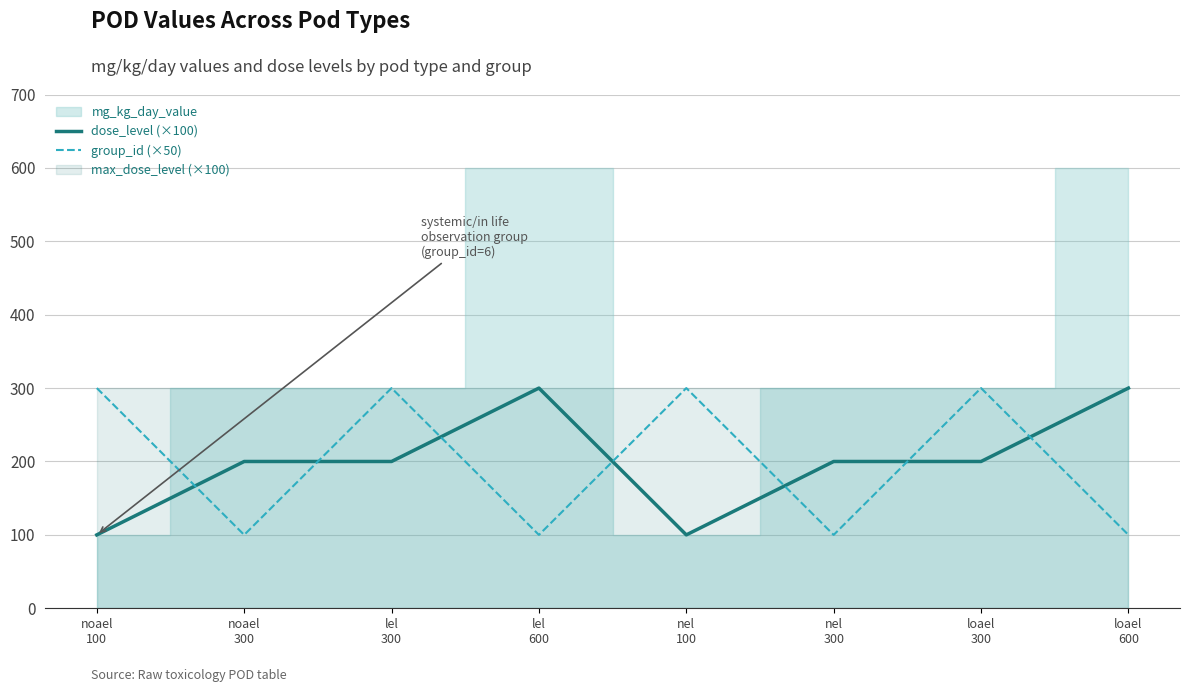

What is the minimum value shown in the chart?

100